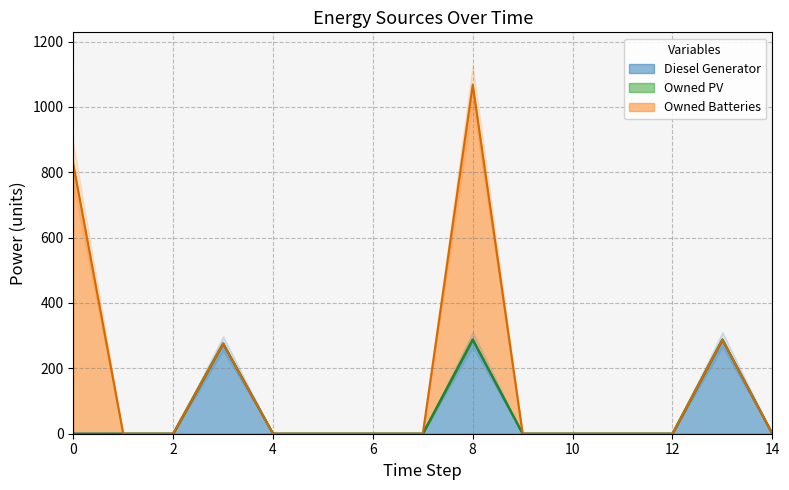

Reading left to right, transcribe all the data shown in this chart.

Diesel Generator: 0=0	1=0	2=0	3=276	4=0	5=0	6=0	7=0	8=288	9=0	10=0	11=0	12=0	13=288	14=0
Owned PV: 0=0	1=0	2=0	3=0	4=0	5=0	6=0	7=0	8=0	9=0	10=0	11=0	12=0	13=0	14=0
Owned Batteries: 0=825	1=0	2=0	3=0	4=0	5=0	6=0	7=0	8=780	9=0	10=0	11=0	12=0	13=0	14=0